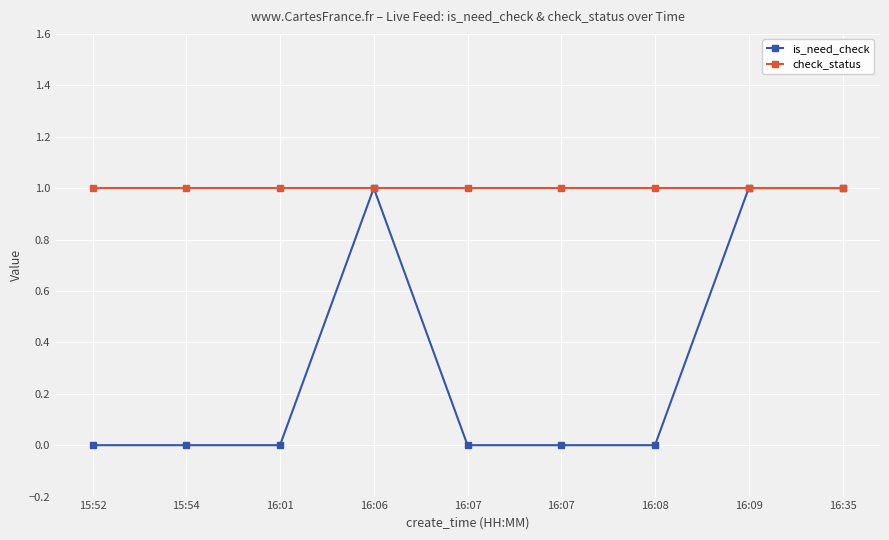

What are all the series names shown in the legend?

is_need_check, check_status